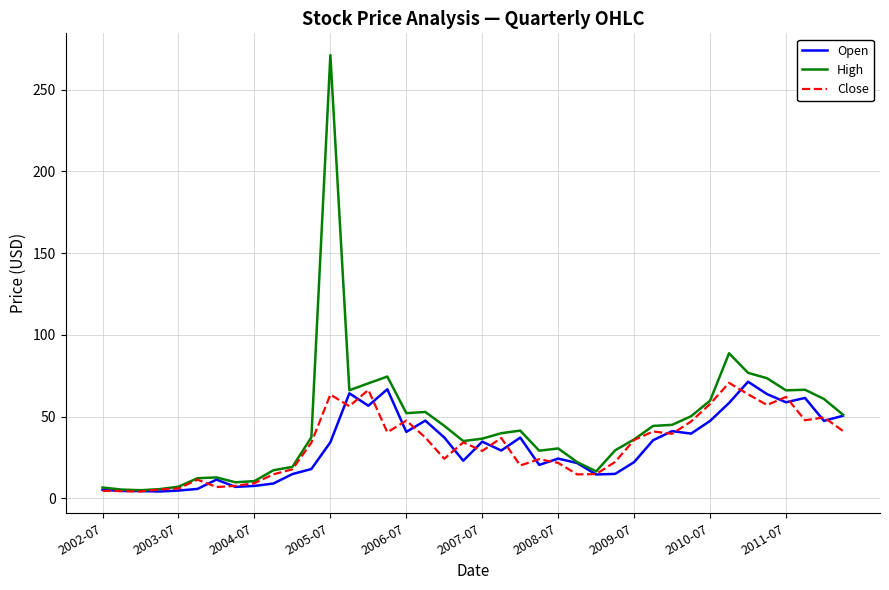

Which series has the widest spread of values?

High